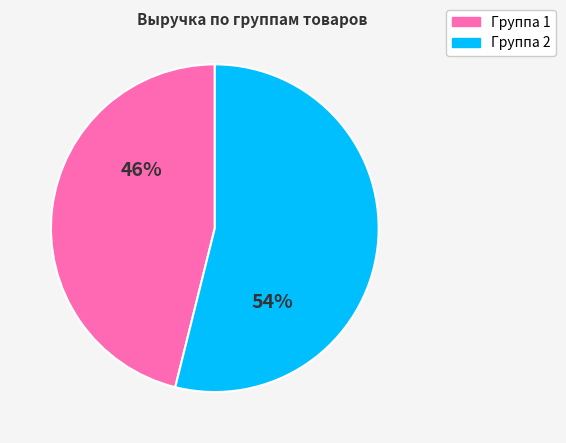

What is the smallest slice in the pie chart?

Группа 1